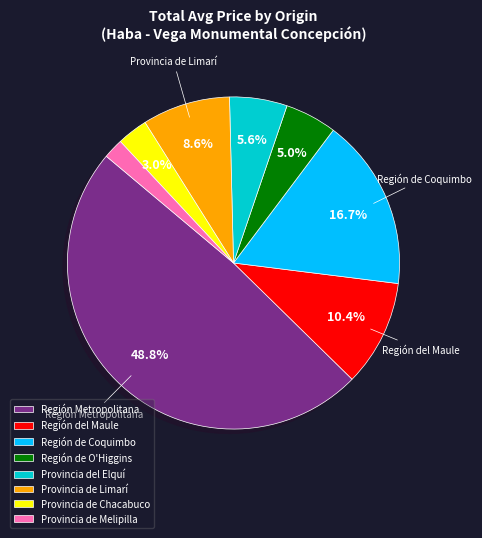

Rank the categories by value from lowest to highest.

Provincia de Melipilla, Provincia de Chacabuco, Región de O'Higgins, Provincia del Elquí, Provincia de Limarí, Región del Maule, Región de Coquimbo, Región Metropolitana